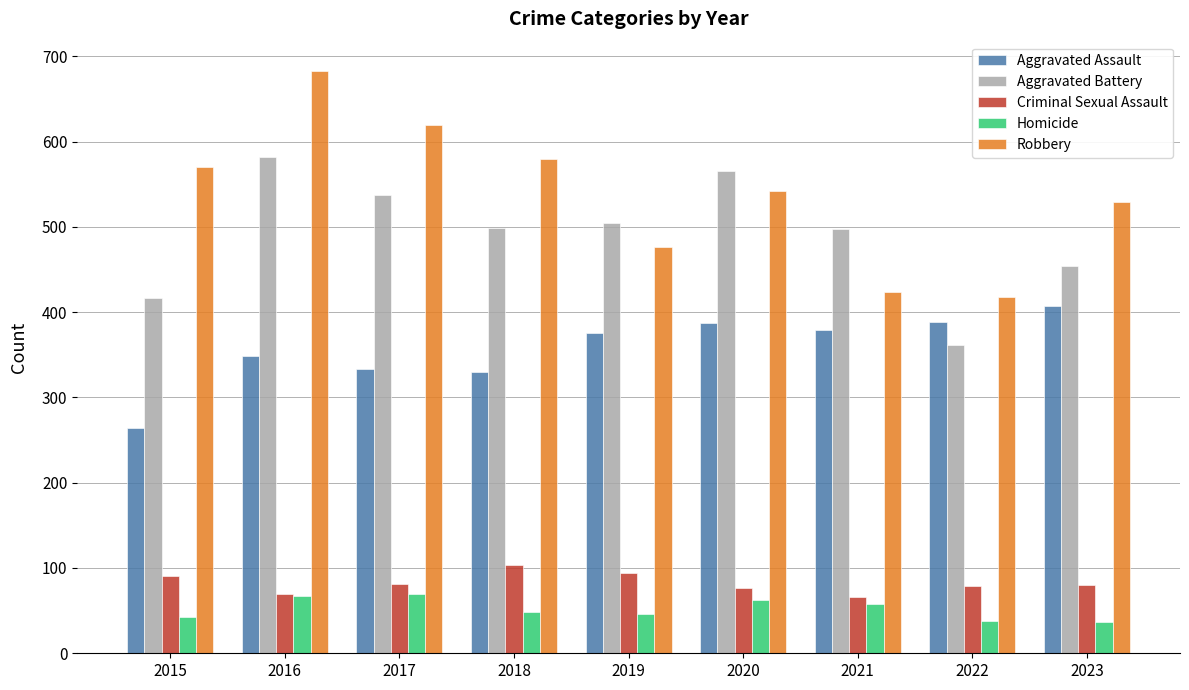

Which series has the largest range (max minus min)?

Robbery